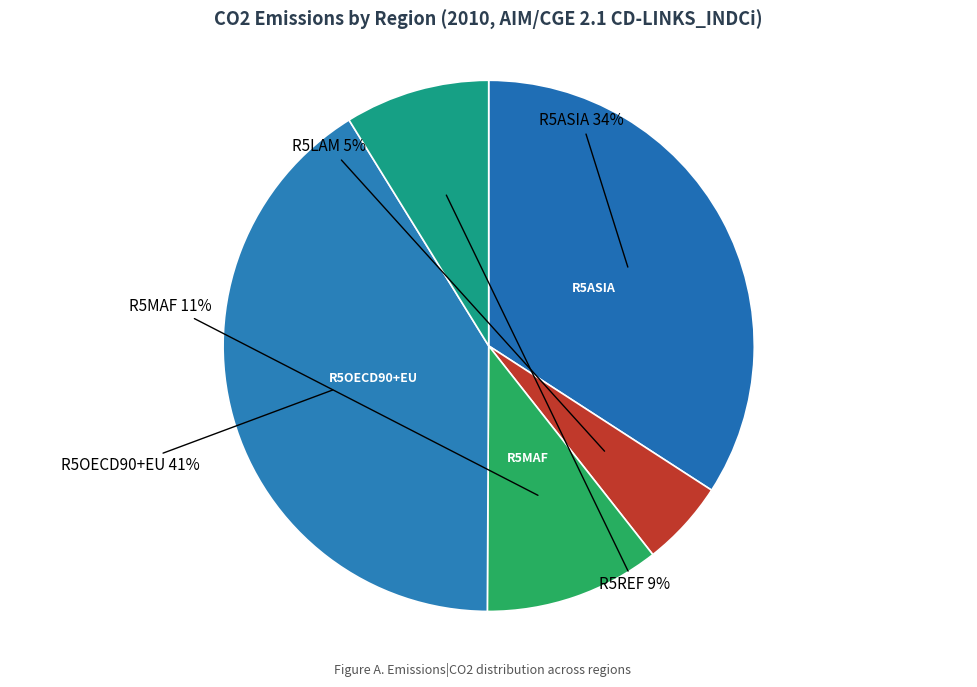

To the nearest percent, what is the difference between the R5ASIA and R5LAM slice percentages?

29%